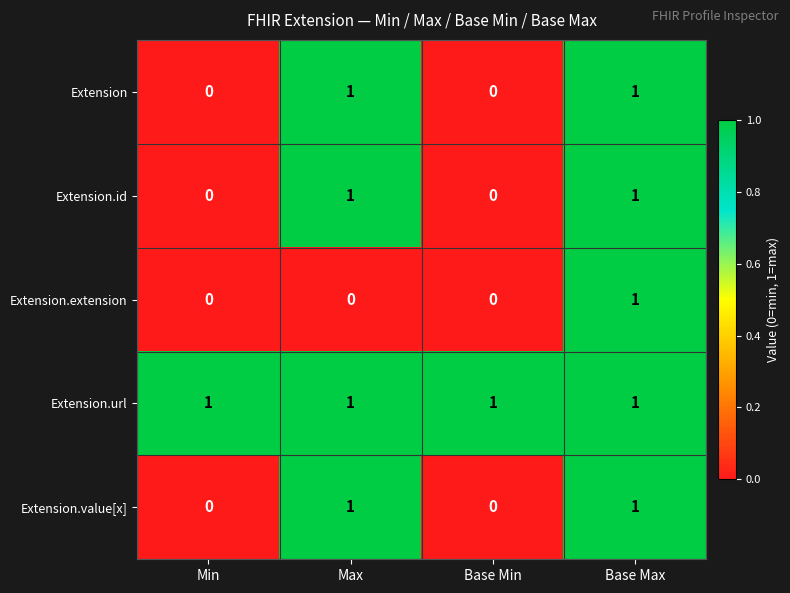

Reading right to left, transcribe all the data shown in this chart.

Extension: Base Max=1	Base Min=0	Max=1	Min=0
Extension.id: Base Max=1	Base Min=0	Max=1	Min=0
Extension.extension: Base Max=1	Base Min=0	Max=0	Min=0
Extension.url: Base Max=1	Base Min=1	Max=1	Min=1
Extension.value[x]: Base Max=1	Base Min=0	Max=1	Min=0